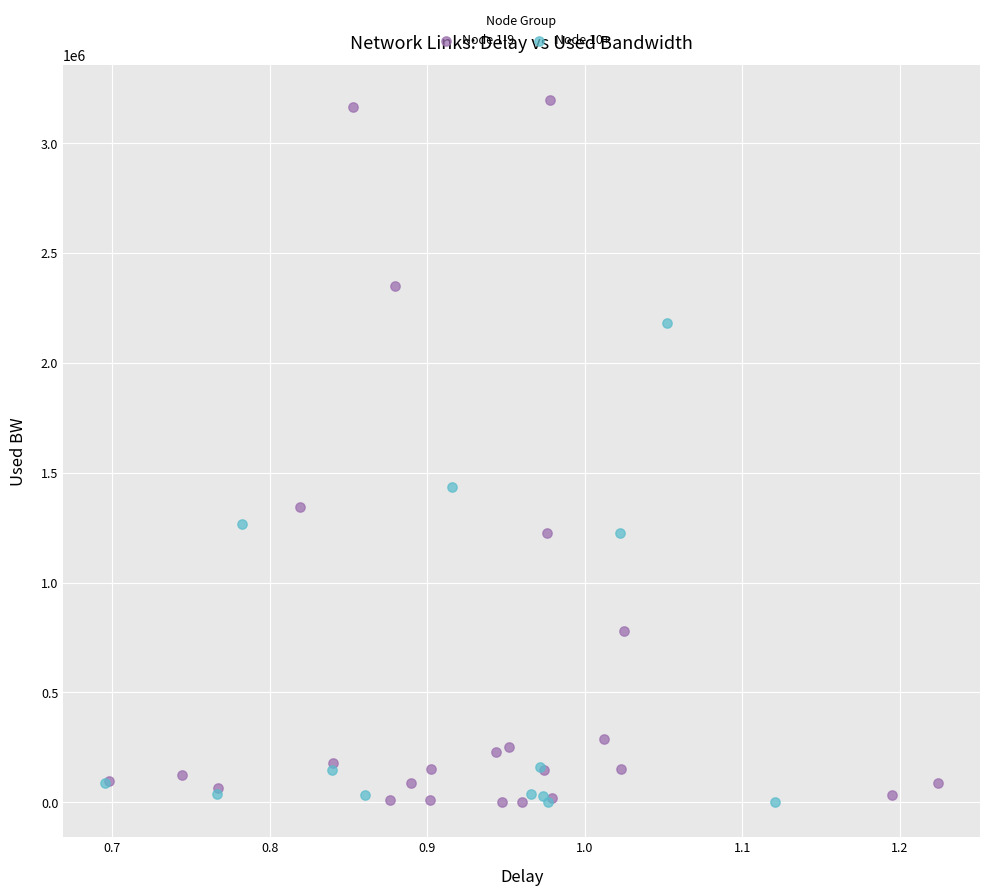

Which series contains the highest Y value?

Node 1-9